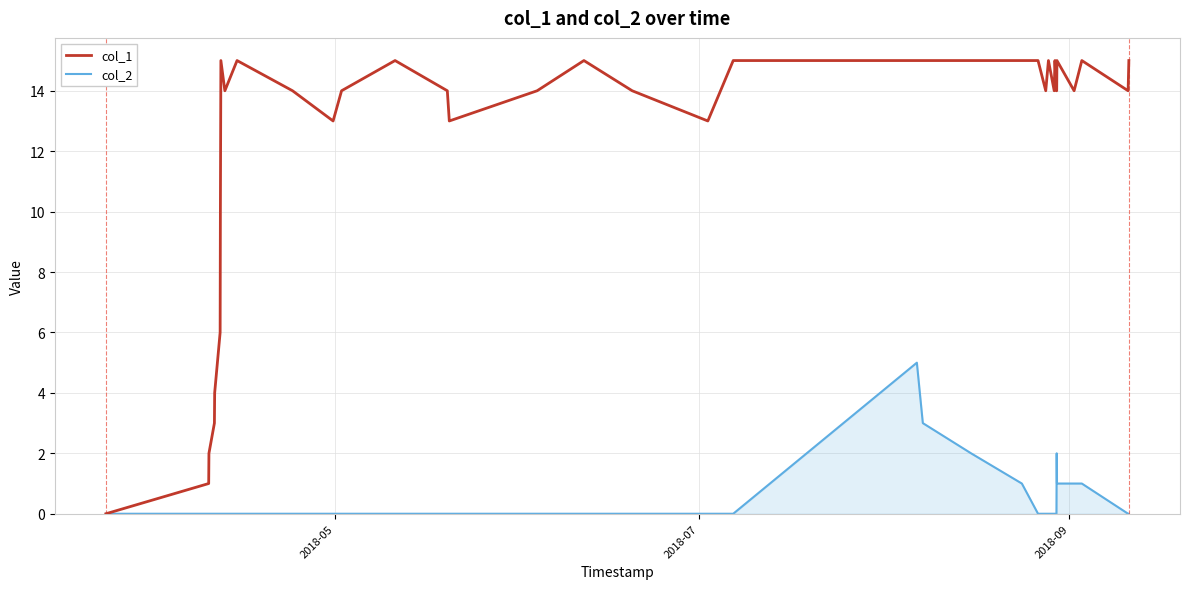

Which series has the largest total across all categories?

col_1